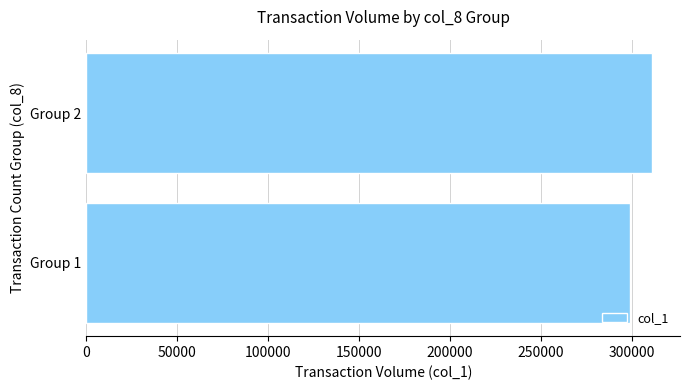

The value at Group 2 is 454032. True or false?

False